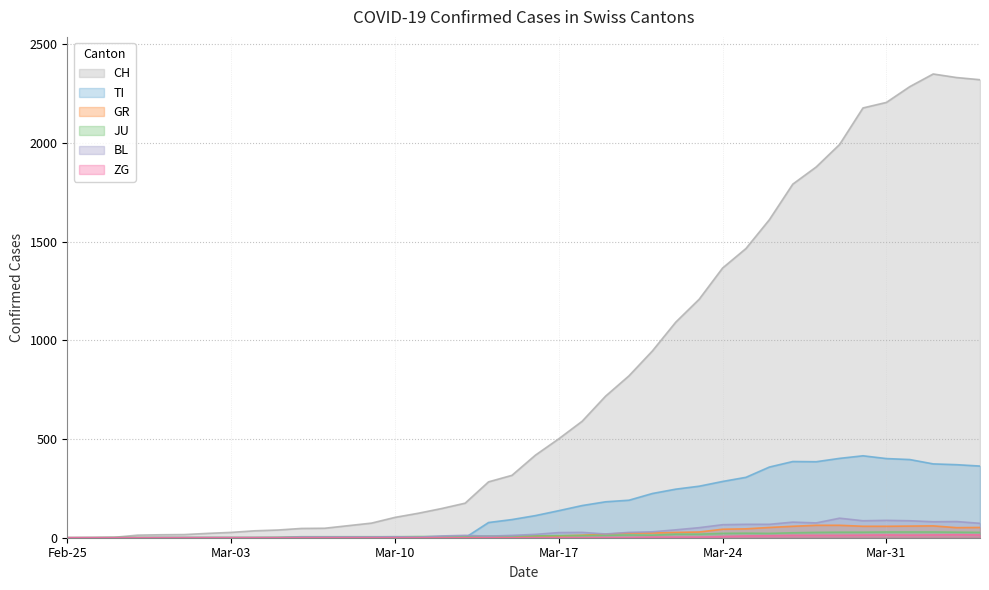

How many data points in CH are above 418?

19